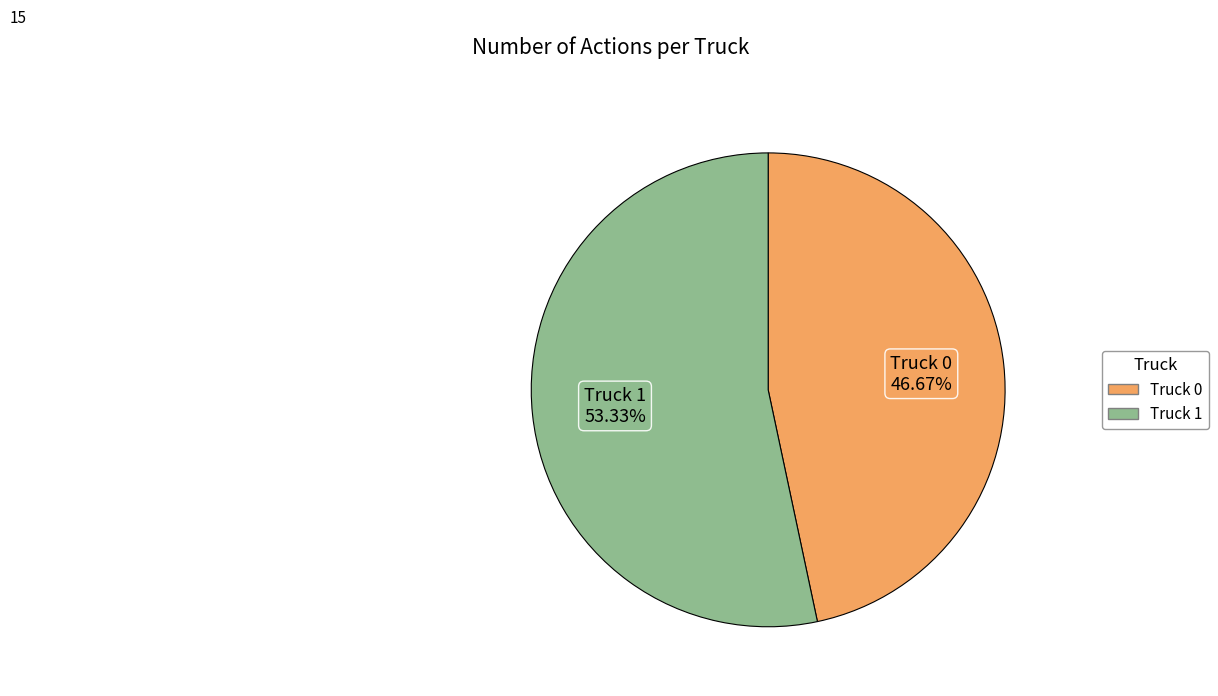

Which category has the biggest portion of the pie?

Truck 1